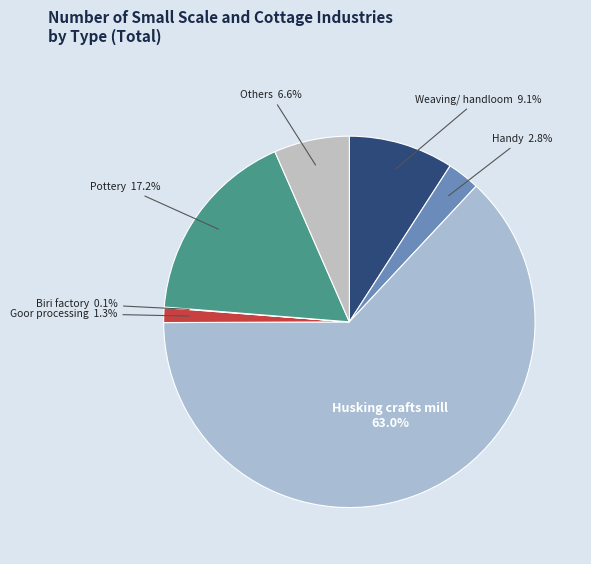

Which category has the biggest portion of the pie?

Husking crafts mill